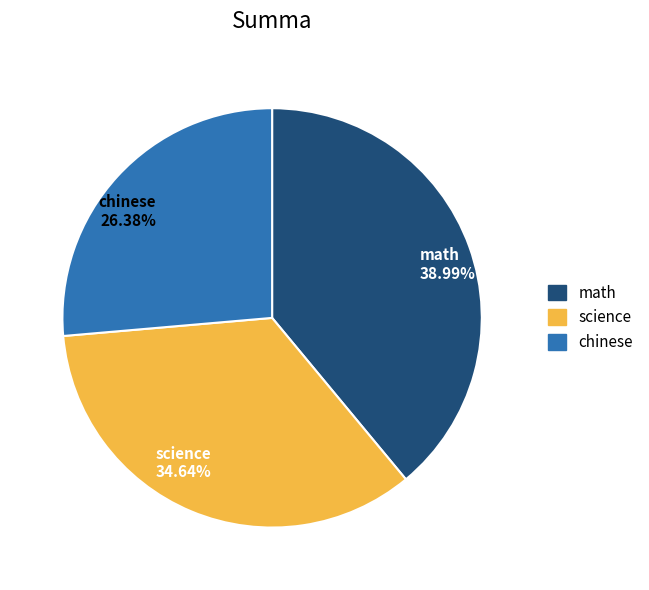

Does math account for over 50% of the chart?

No